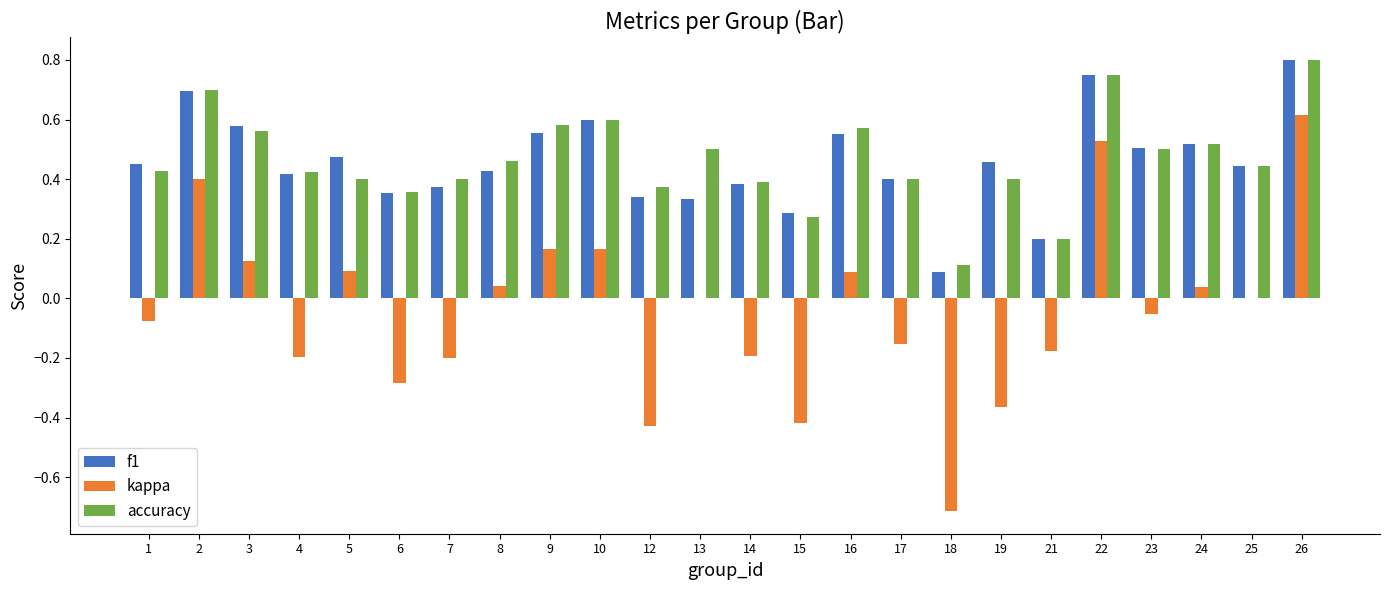

At which category does the chart reach its peak across all series?

26